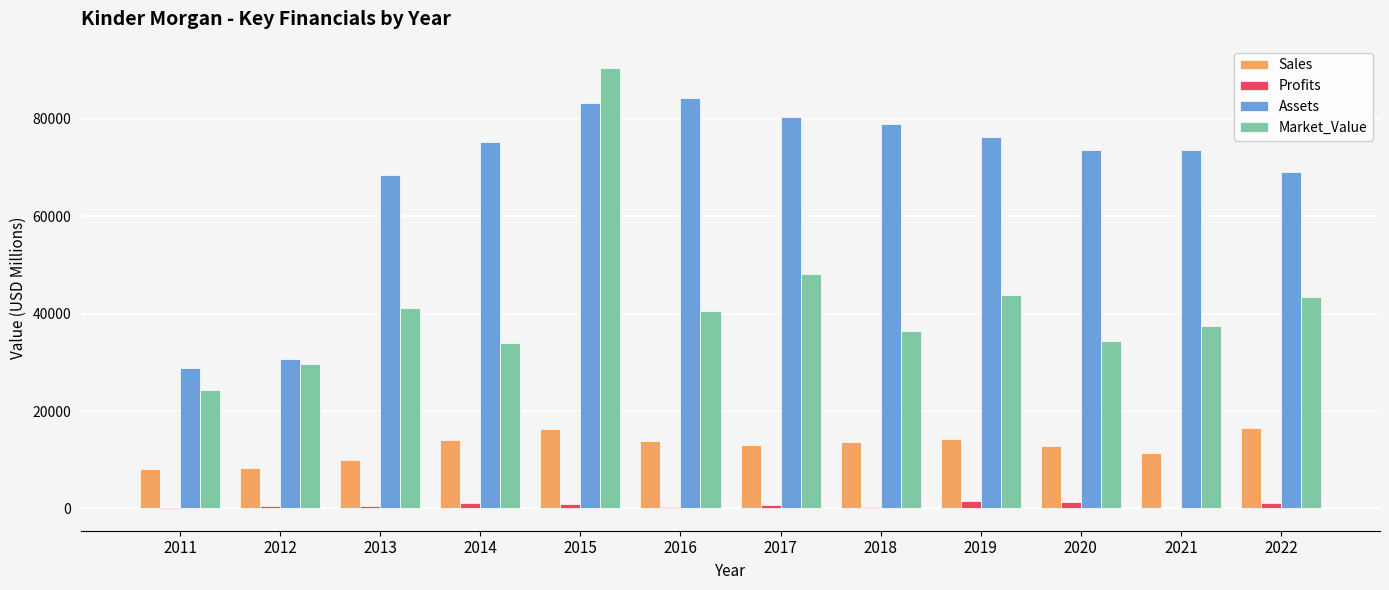

Is the value of Profits at 2014 greater than the value of Sales at 2016?

No